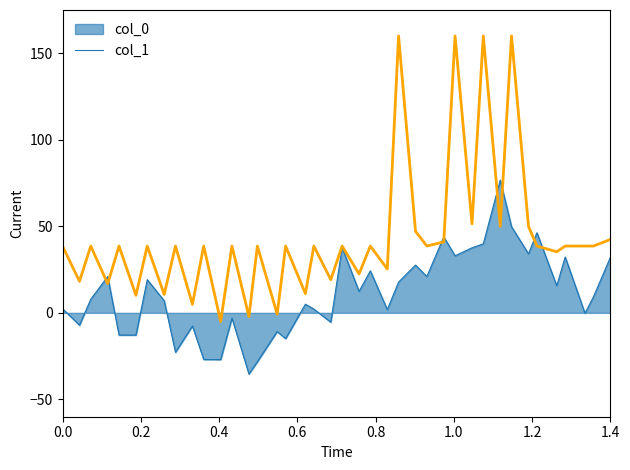

Which series has the largest total across all categories?

col_1